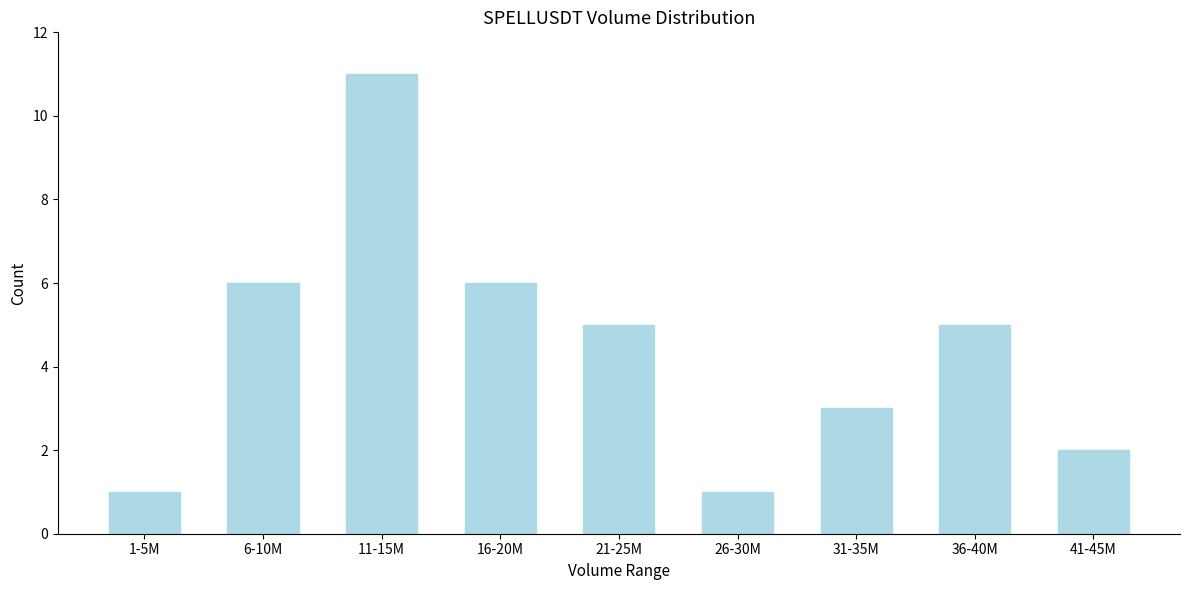

Reading left to right, list all the values displayed in this chart.

1	6	11	6	5	1	3	5	2